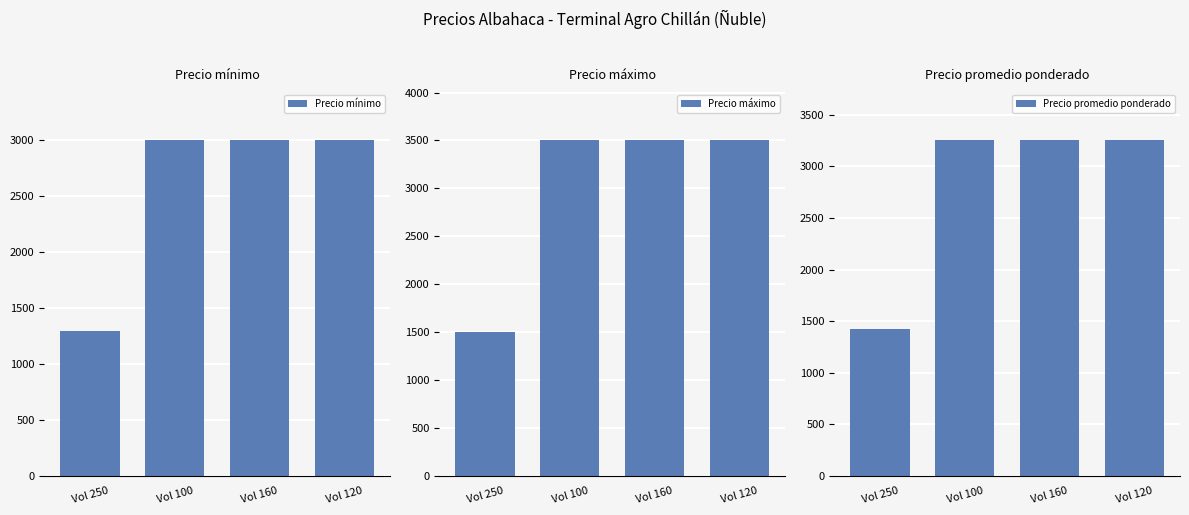

Reading left to right, list all the values displayed in this chart.

Precio mínimo: 1300	3000	3000	3000
Precio máximo: 1500	3500	3500	3500
Precio promedio ponderado: 1420	3250	3250	3250